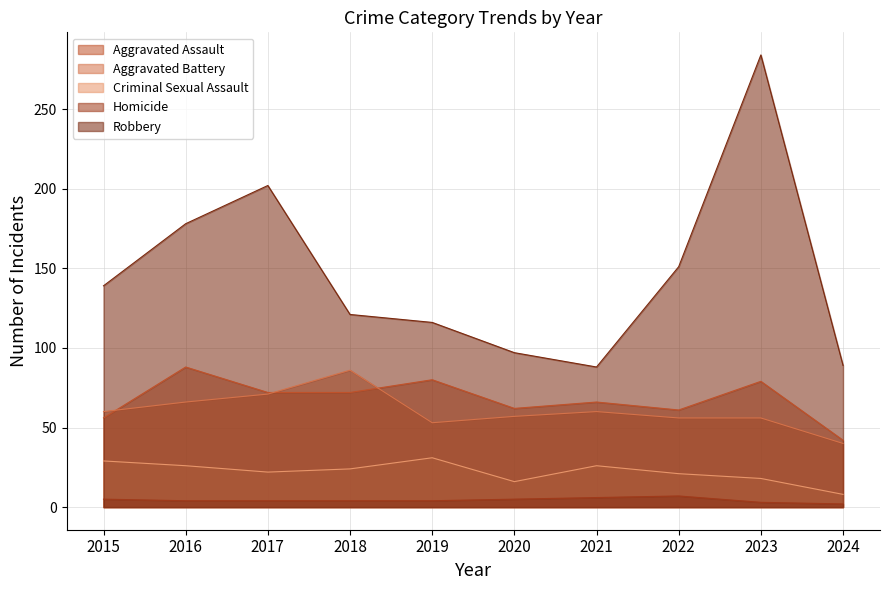

True or false: Aggravated Assault has more than 1 interior local peaks.

True